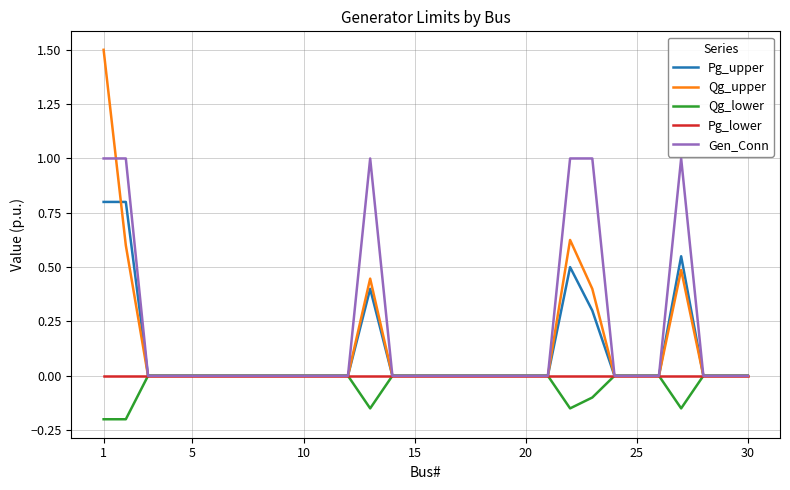

What is the greatest value displayed?

1.5